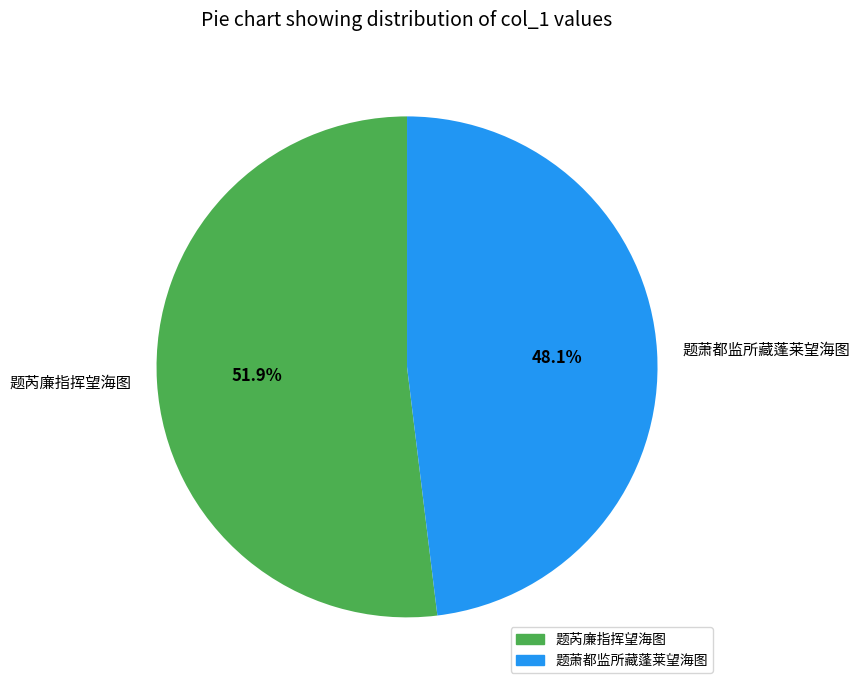

Between 题芮廉指挥望海图 and 题萧都监所藏蓬莱望海图, which is larger?

题芮廉指挥望海图